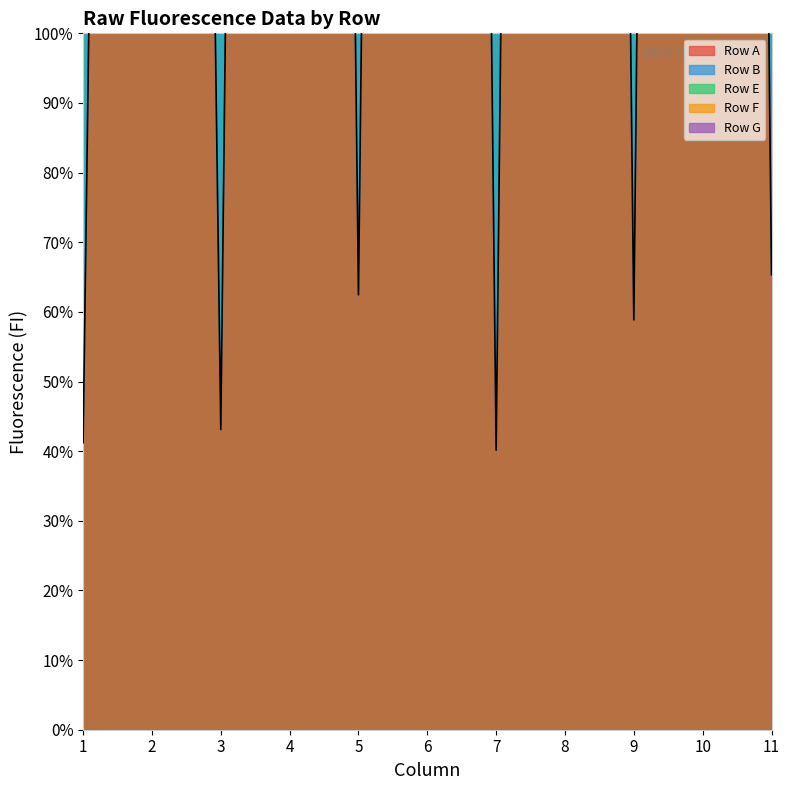

Reading left to right, what are all the values shown in this chart?

Row A: 1=0.4	2=7.6	3=0.4	4=9.0	5=0.6	6=9.3	7=0.4	8=9.4	9=0.6	10=9.8	11=0.7
Row B: 1=102.2	2=34.4	3=116.7	4=38.8	5=119.4	6=39.9	7=123.8	8=41.8	9=125.0	10=39.9	11=123.0
Row E: 1=56.2	2=19.5	3=66.5	4=22.7	5=68.1	6=24.1	7=70.1	8=24.7	9=71.2	10=24.7	11=67.6
Row F: 1=130.8	2=58.2	3=145.5	4=62.6	5=147.6	6=63.7	7=154.0	8=66.0	9=154.2	10=65.8	11=153.6